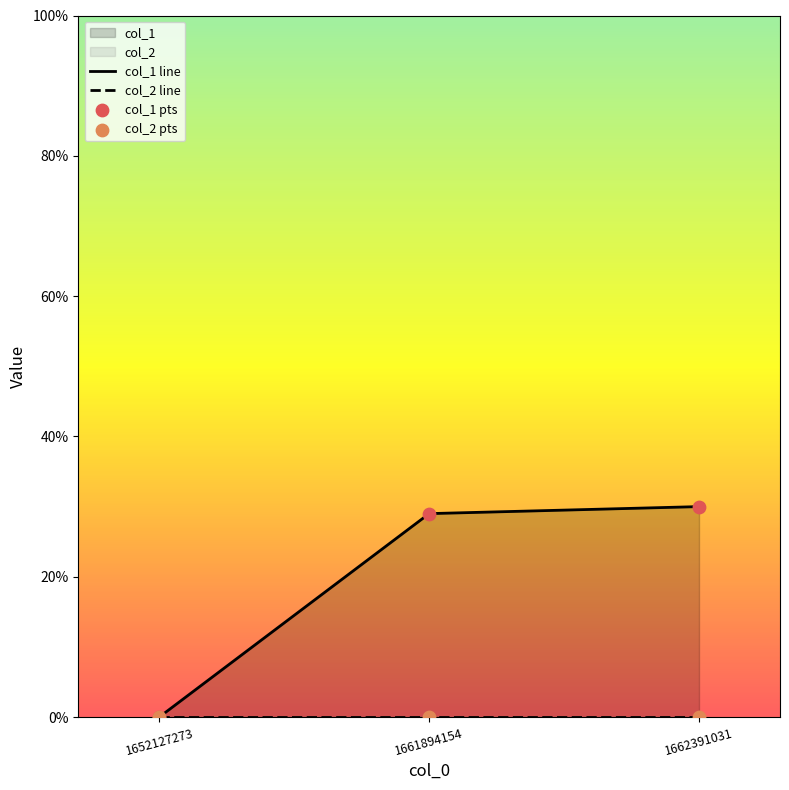

Which series reaches the minimum Y coordinate?

col_1 line